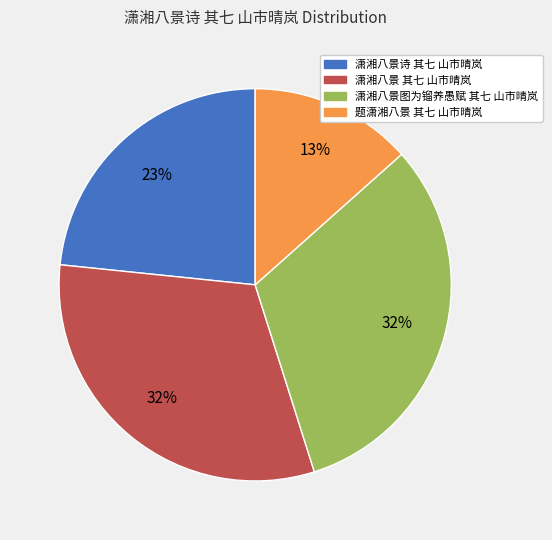

What is the smallest slice in the pie chart?

题潇湘八景 其七 山市晴岚